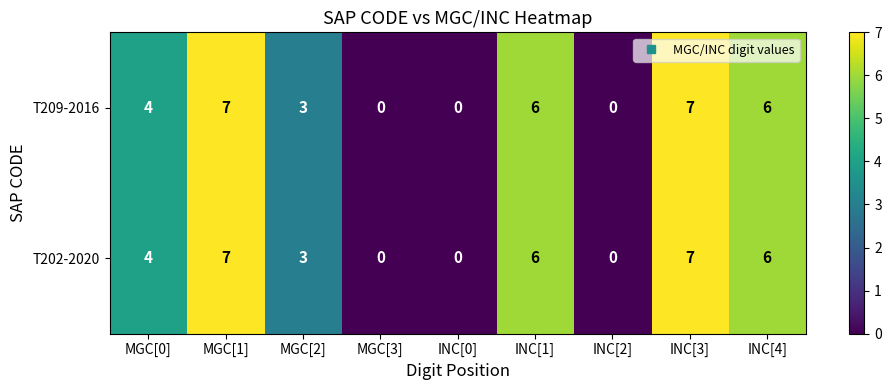

How many categories are shown in the chart?

9